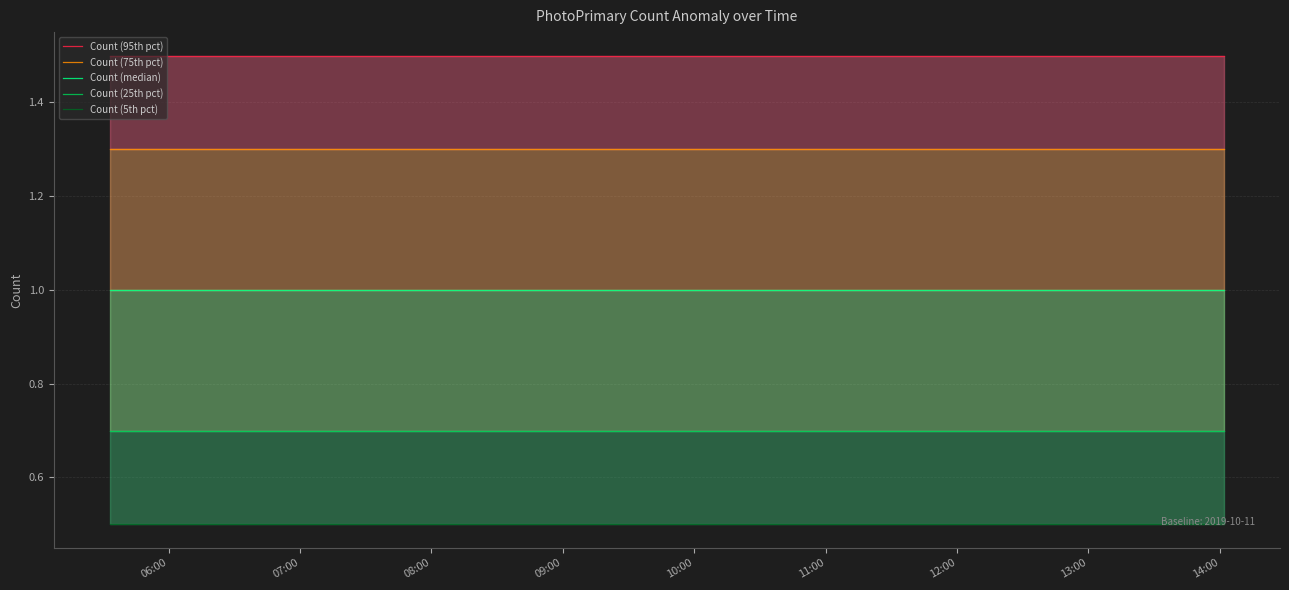

What are all the series names shown in the legend?

Count (95th pct), Count (75th pct), Count (median), Count (25th pct), Count (5th pct)